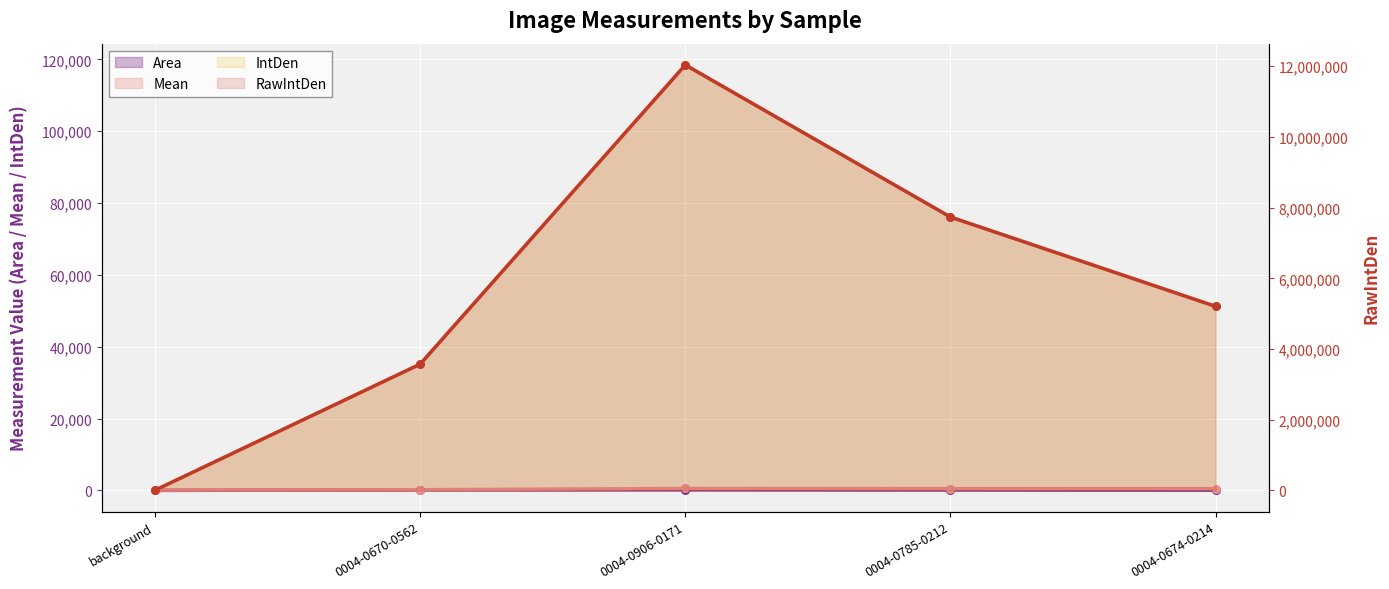

What are all the series names shown in the legend?

Area, Mean, IntDen, RawIntDen